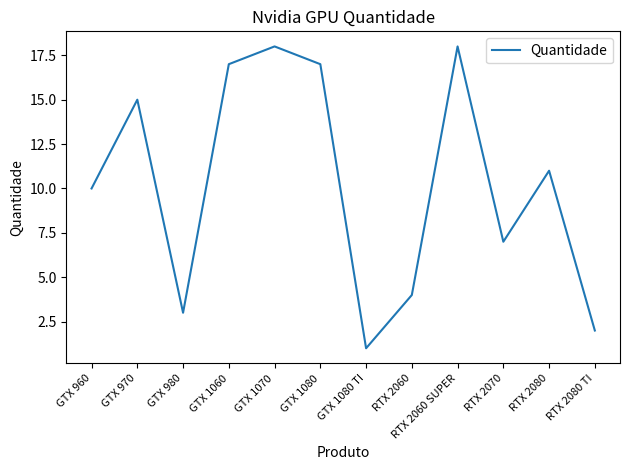

At which category does the chart reach its minimum across all series?

GTX 1080 TI